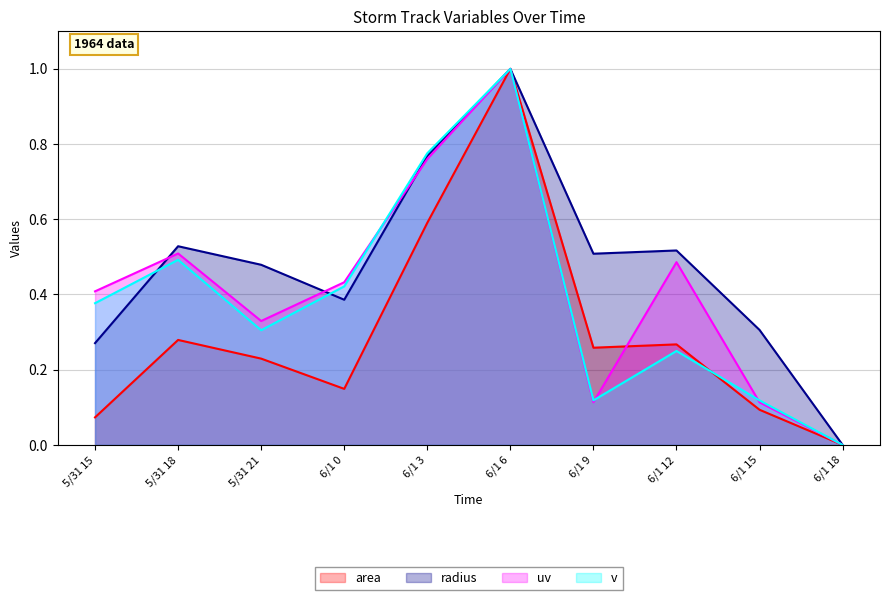

Which category has the highest value in the area series?

6/1 6